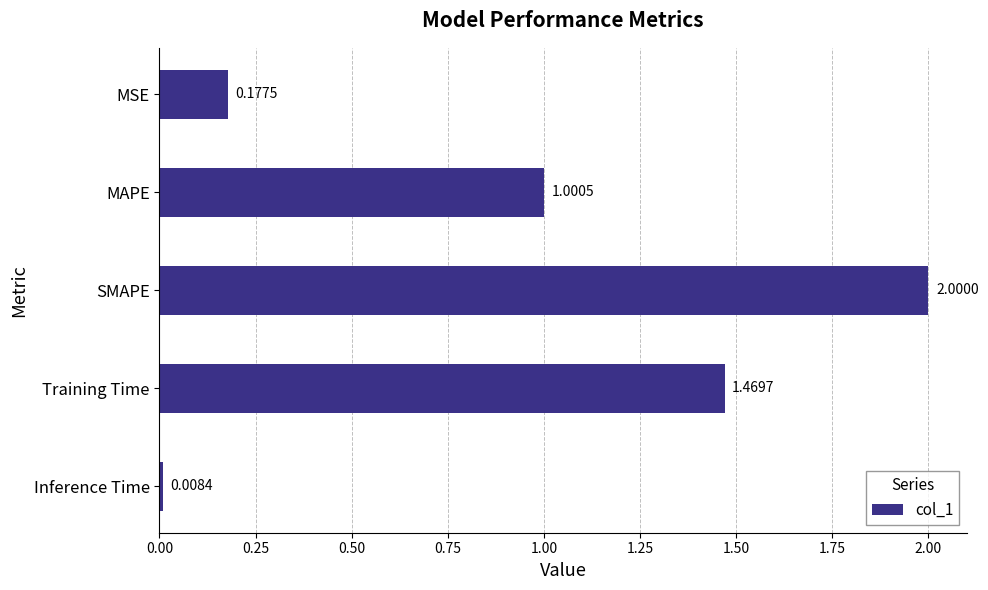

How many series are shown in this chart?

1